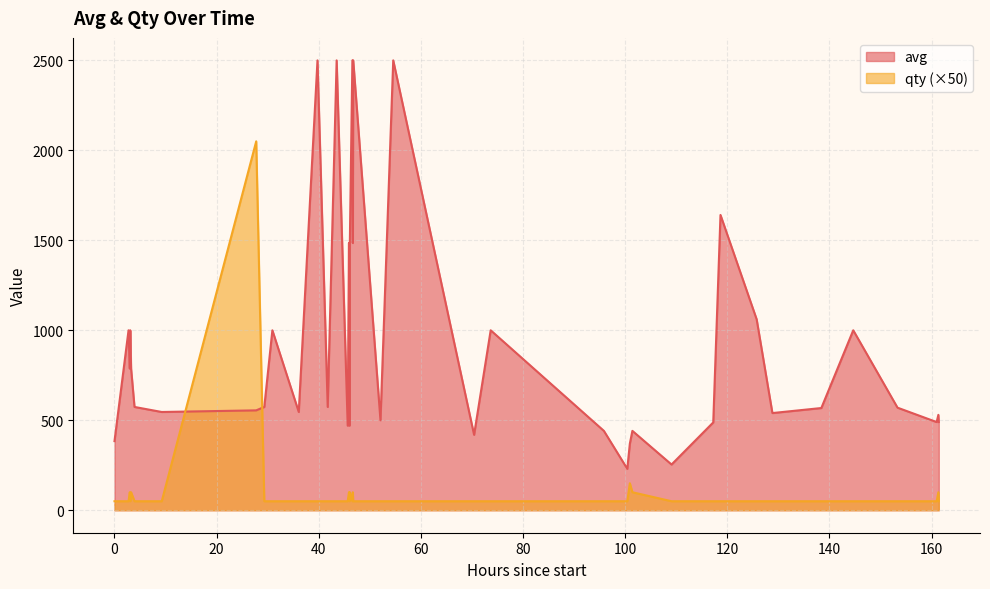

Which series has the widest spread of values?

avg